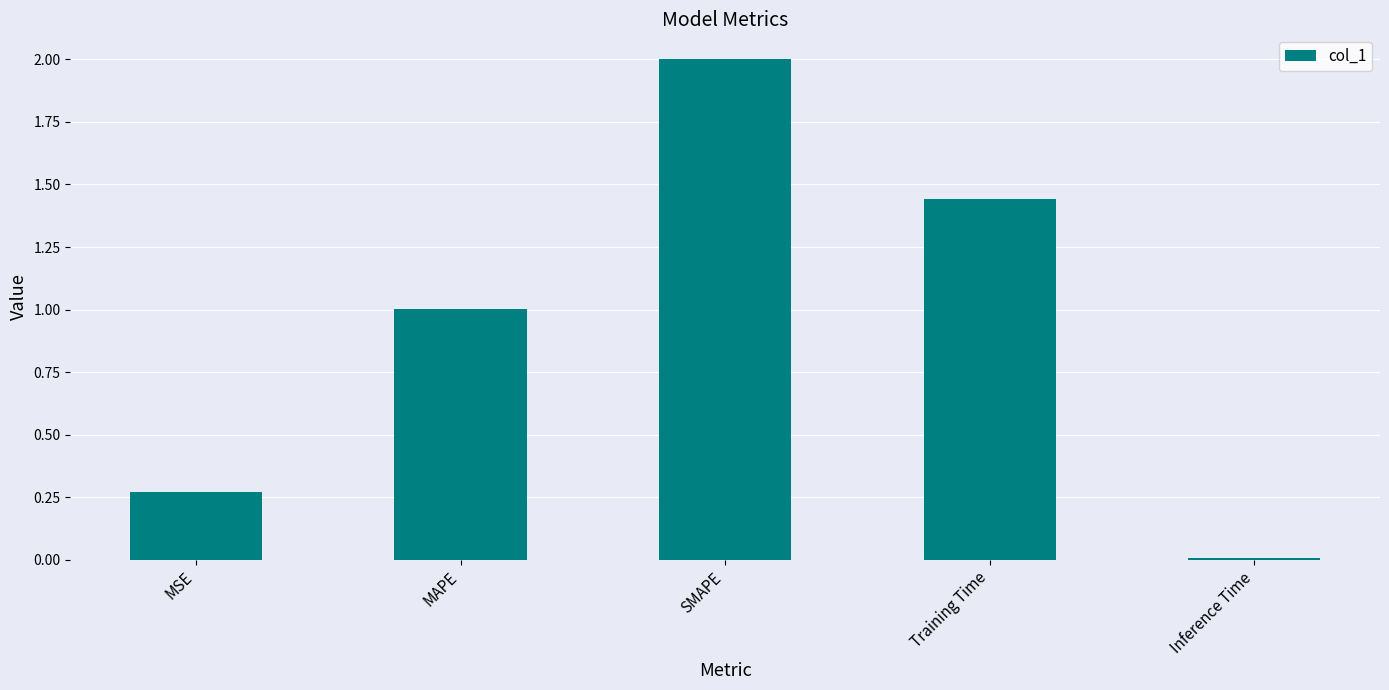

What is the difference between the second highest and second lowest values?

1.2